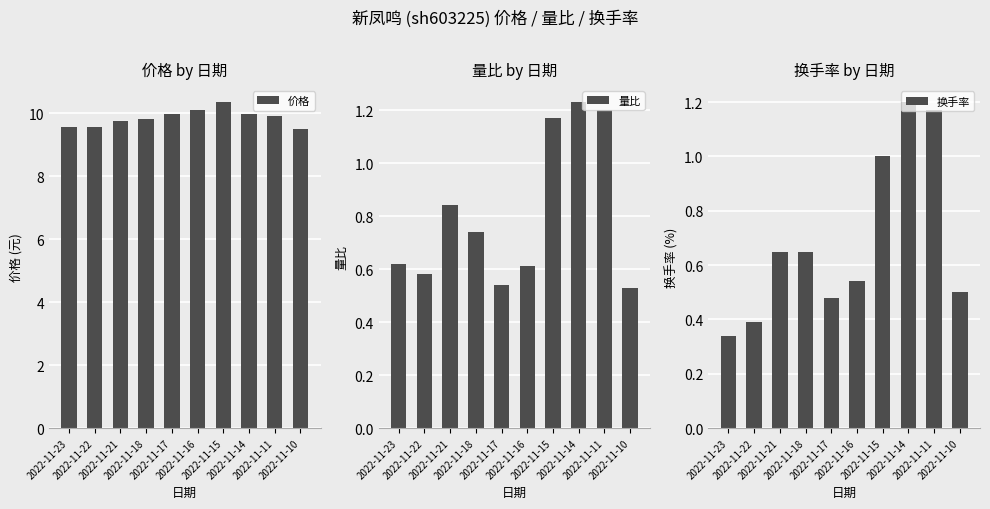

What is the value of the 量比 bar at the 5th from the left?

0.5